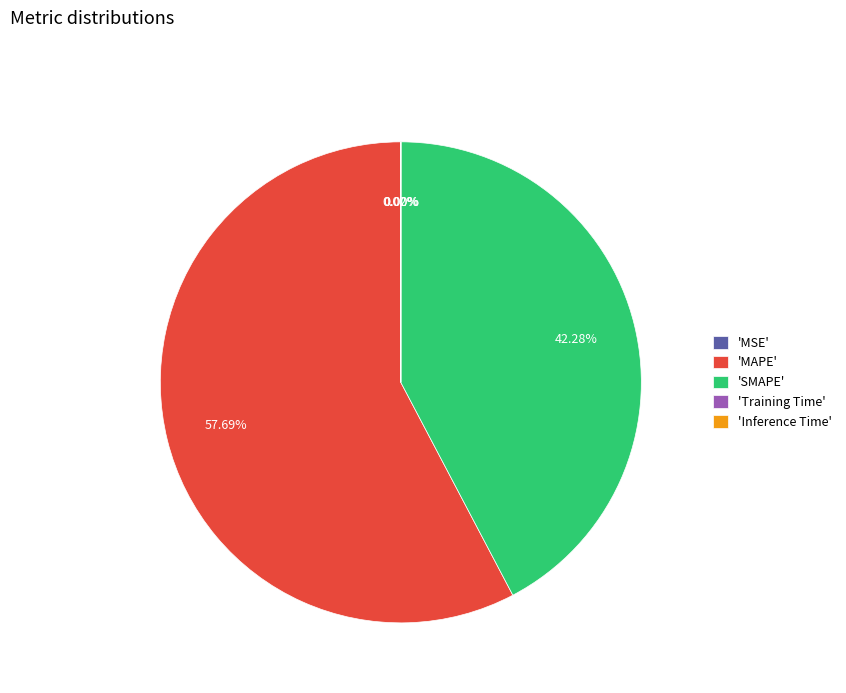

Do 'MAPE' and 'SMAPE' together represent more than half of the pie?

Yes